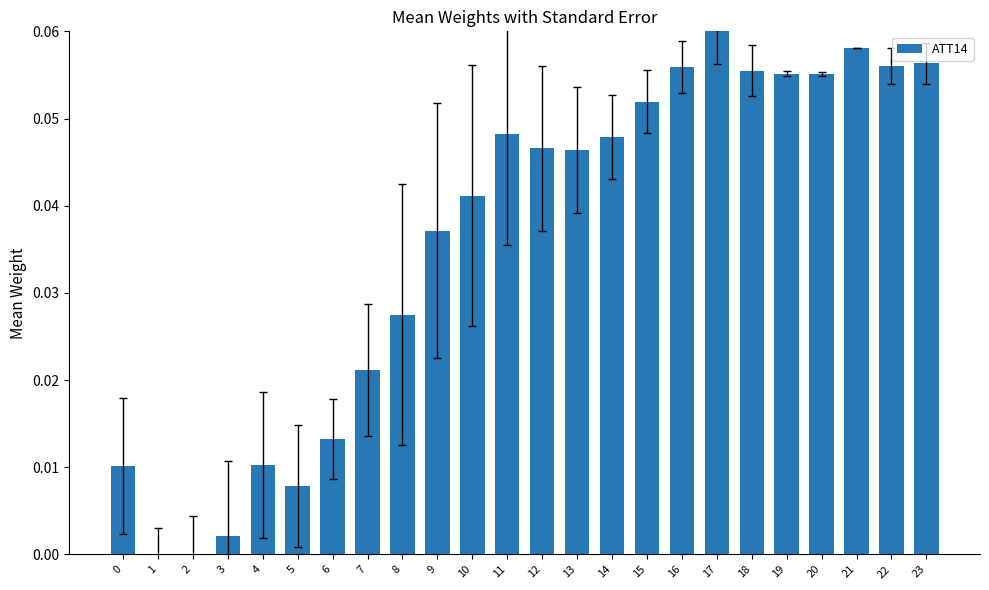

Which category has the highest value across all series?

17